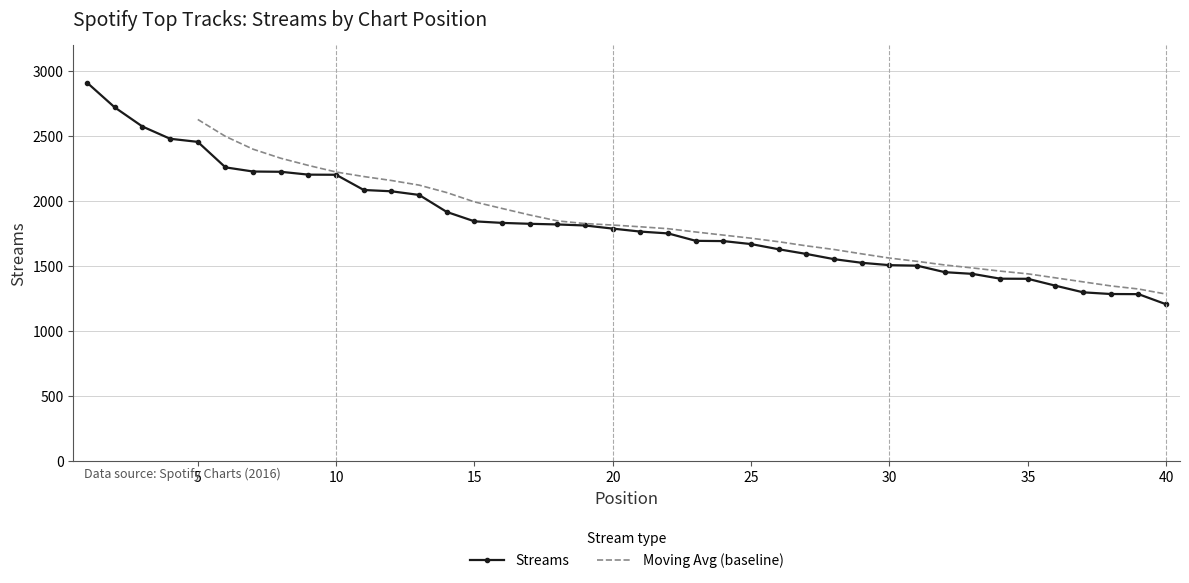

Between 17 and 12, which is larger?

12